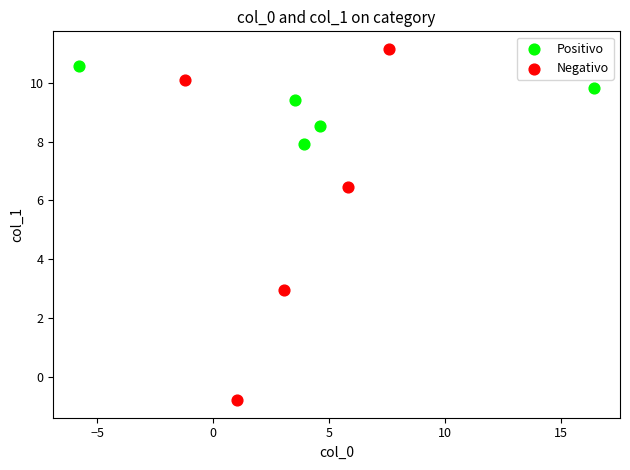

Which series has the widest spread of Y values?

Negativo